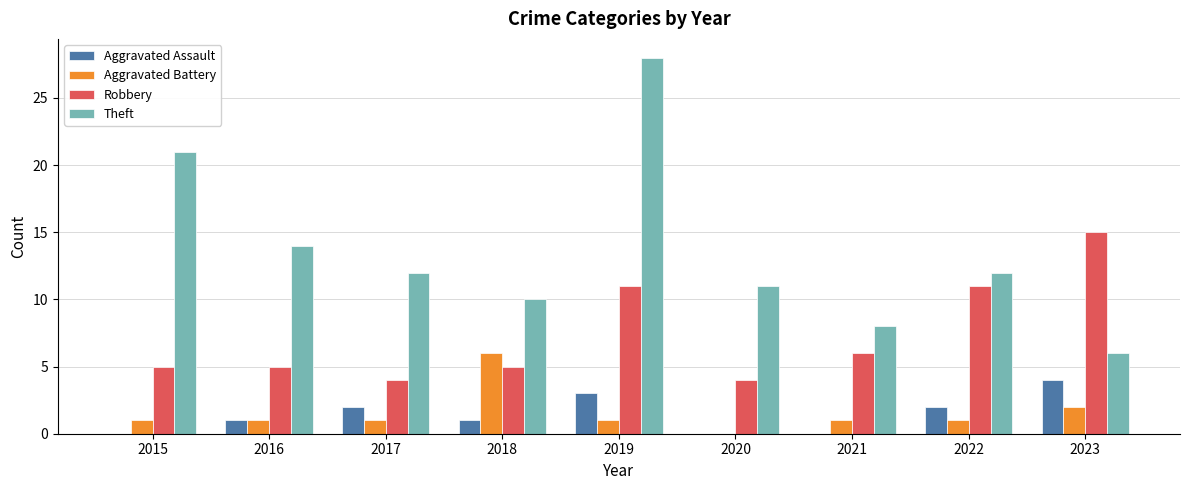

What value does the Theft series have at 2022?

12